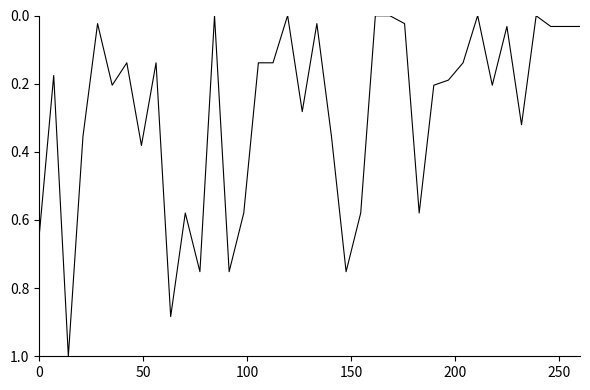

What is the greatest value displayed?

1.0